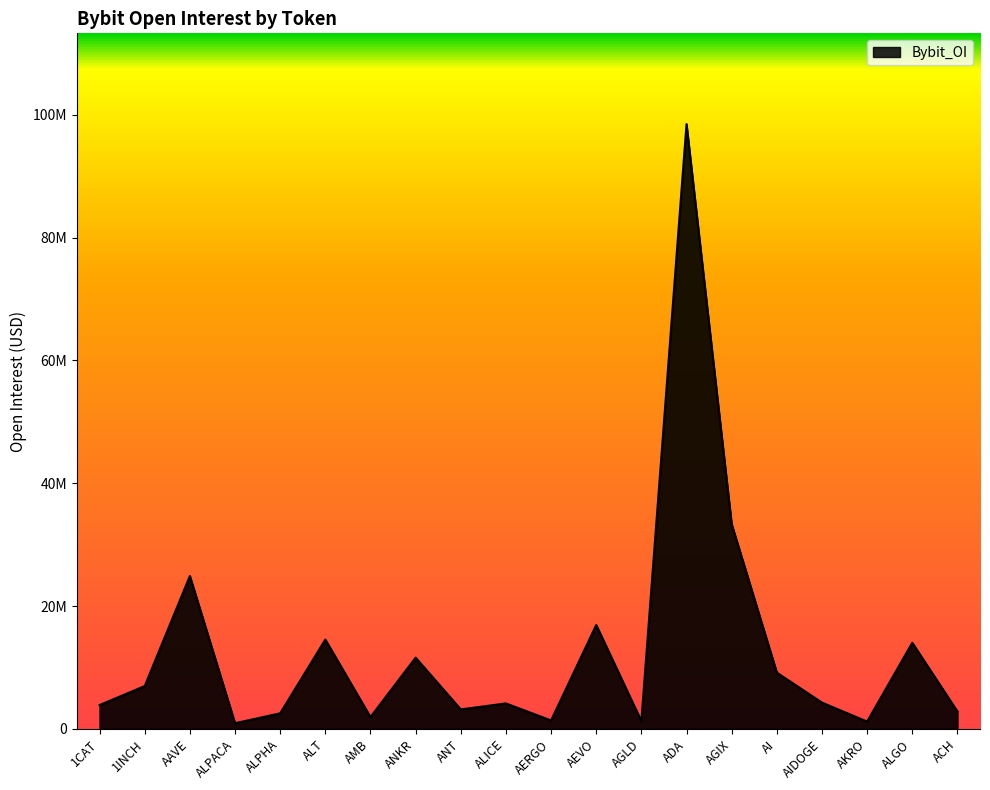

What is the greatest value displayed?

98493288